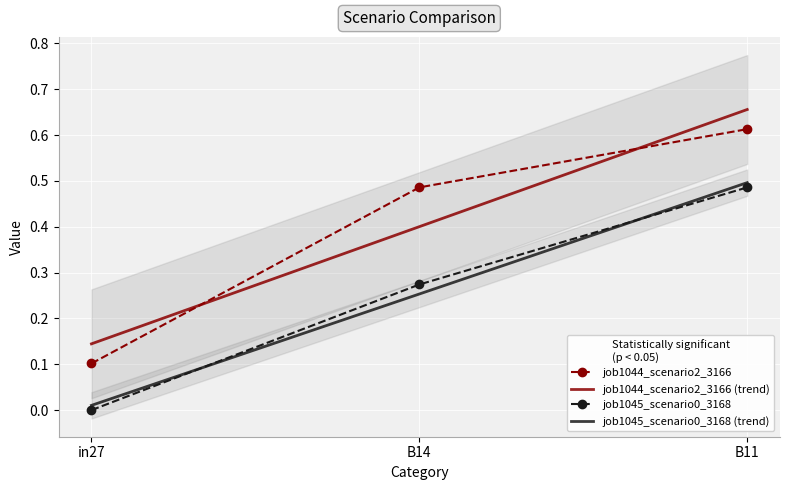

Reading right to left, extract all data points from this chart.

job1044_scenario2_3166: 0.6	0.5	0.1
job1044_scenario2_3166 (trend): 0.7	0.4	0.1
job1045_scenario0_3168: 0.5	0.3	0.0
job1045_scenario0_3168 (trend): 0.5	0.3	0.0